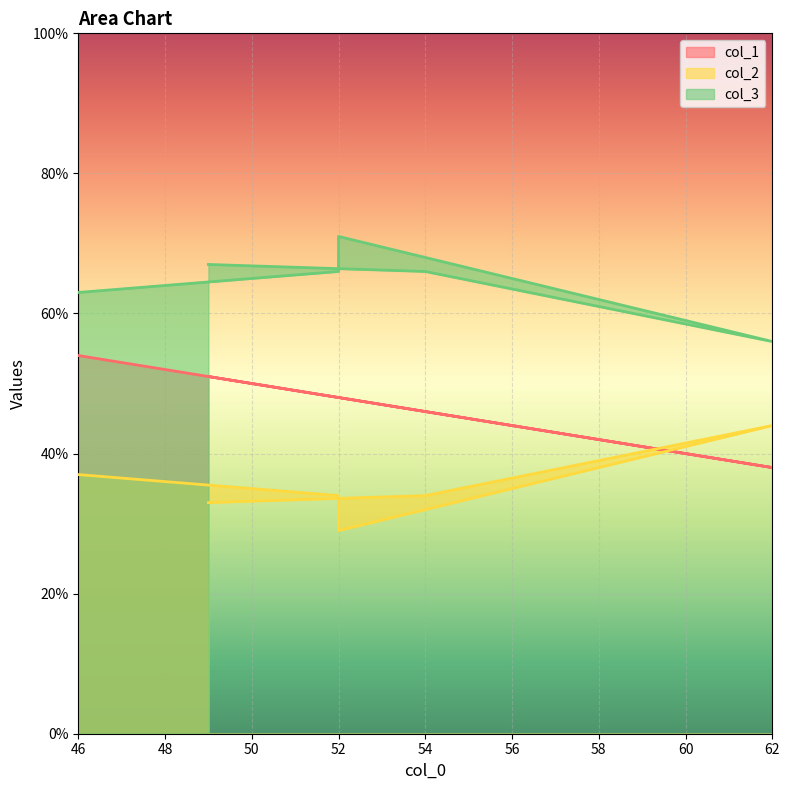

Between 52 and 62, which is larger?

52